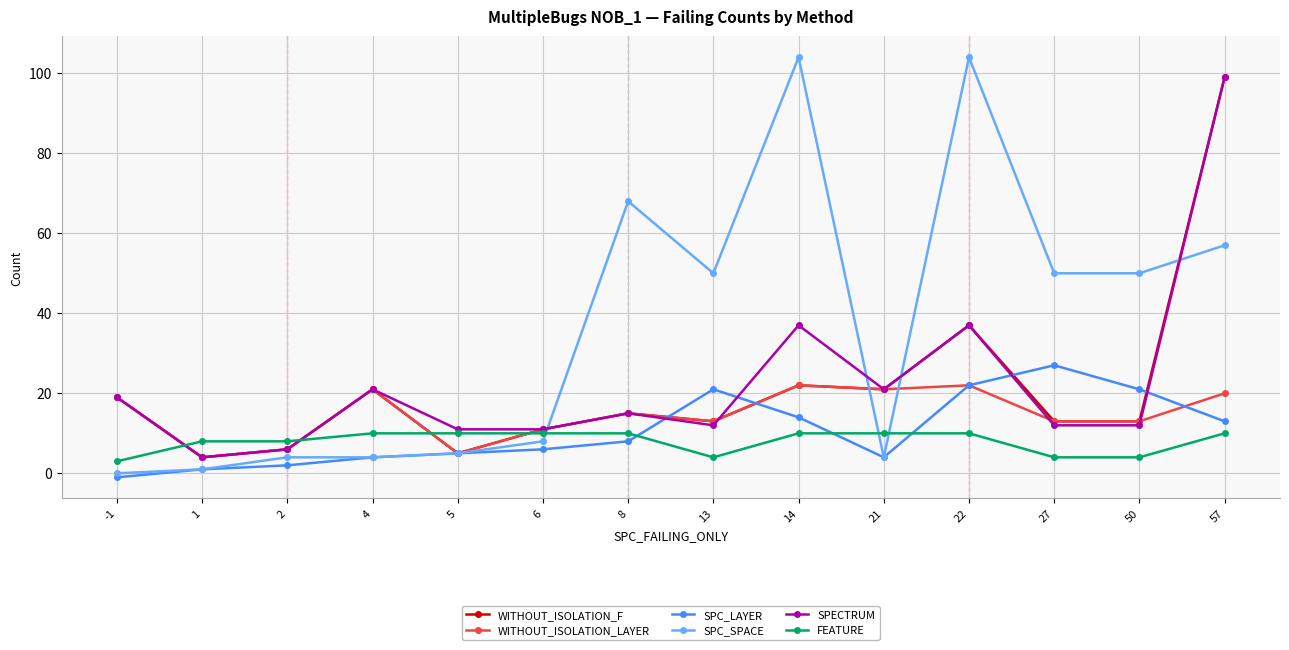

Reading right to left, what are all the values shown in this chart?

WITHOUT_ISOLATION_F: 99	13	13	37	21	22	13	15	11	5	21	6	4	19
WITHOUT_ISOLATION_LAYER: 20	13	13	22	21	22	13	15	11	5	21	6	4	19
SPC_LAYER: 13	21	27	22	4	14	21	8	6	5	4	2	1	-1
SPC_SPACE: 57	50	50	104	4	104	50	68	8	5	4	4	1	0
SPECTRUM: 99	12	12	37	21	37	12	15	11	11	21	6	4	19
FEATURE: 10	4	4	10	10	10	4	10	10	10	10	8	8	3